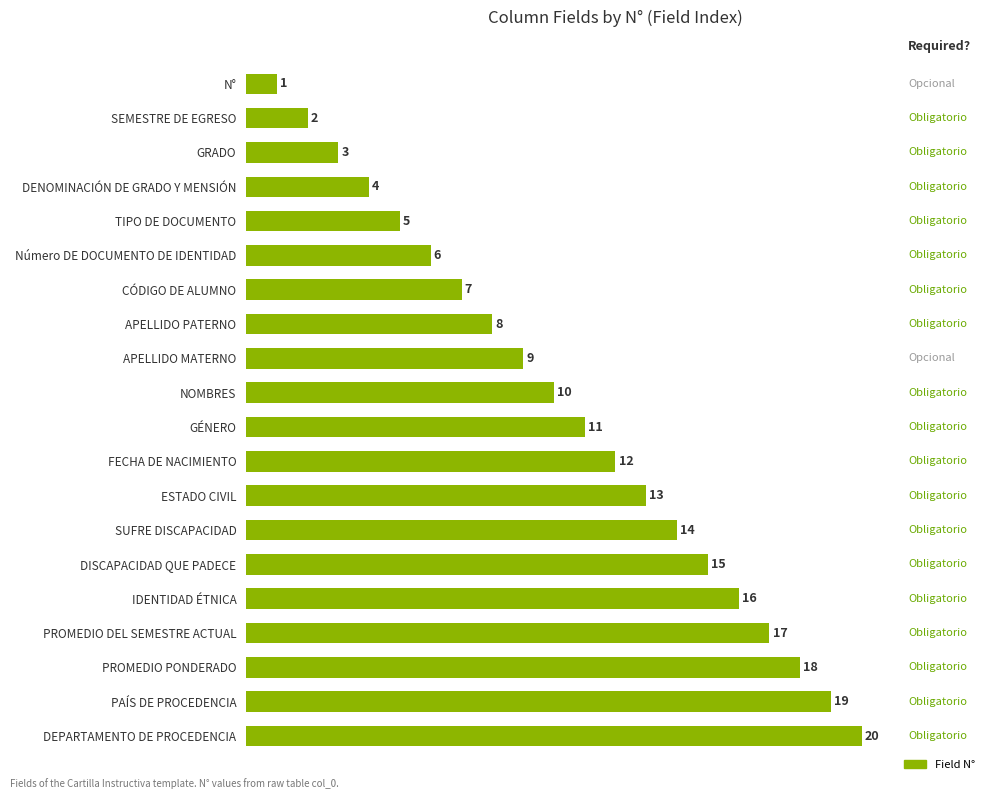

Rank the categories by value from highest to lowest.

DEPARTAMENTO DE PROCEDENCIA, PAÍS DE PROCEDENCIA, PROMEDIO PONDERADO, PROMEDIO DEL SEMESTRE ACTUAL, IDENTIDAD ÉTNICA, DISCAPACIDAD QUE PADECE, SUFRE DISCAPACIDAD, ESTADO CIVIL, FECHA DE NACIMIENTO, GÉNERO, NOMBRES, APELLIDO MATERNO, APELLIDO PATERNO, CÓDIGO DE ALUMNO, Número DE DOCUMENTO DE IDENTIDAD, TIPO DE DOCUMENTO, DENOMINACIÓN DE GRADO Y MENSIÓN, GRADO, SEMESTRE DE EGRESO, N°